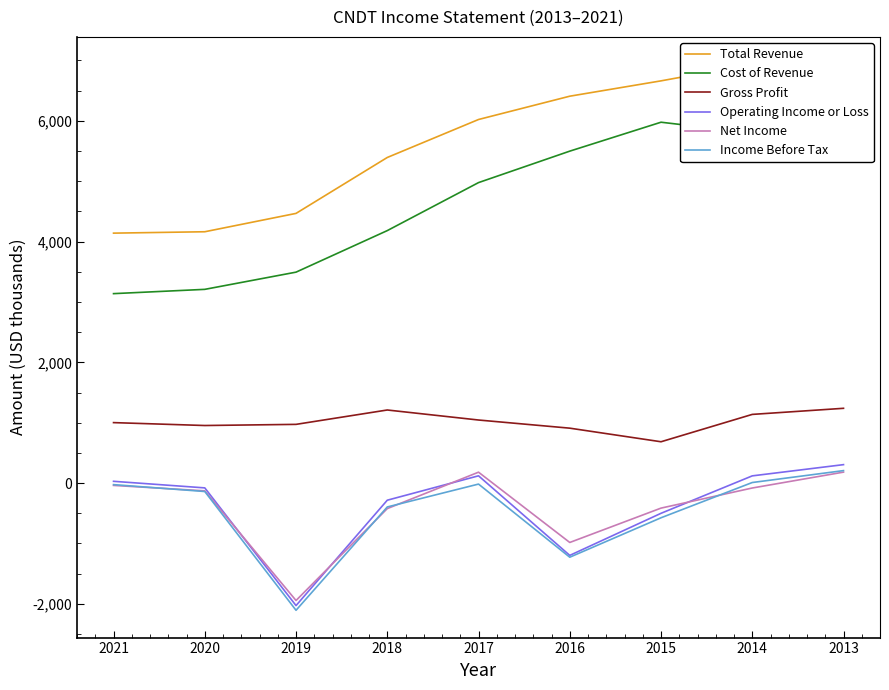

At which label is Cost of Revenue closest to 4557?

2018